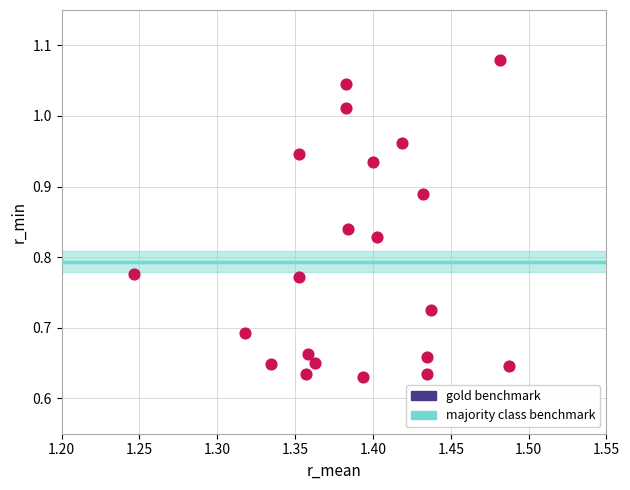

What is the range of Y values (max minus min)?

0.4